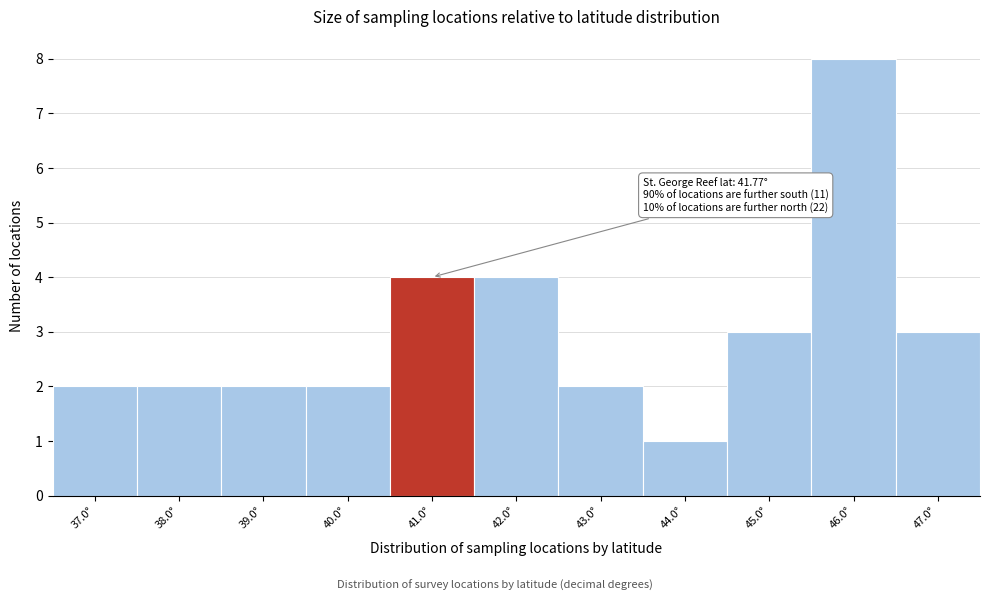

Reading right to left, extract all data points from this chart.

3	8	3	1	2	4	4	2	2	2	2